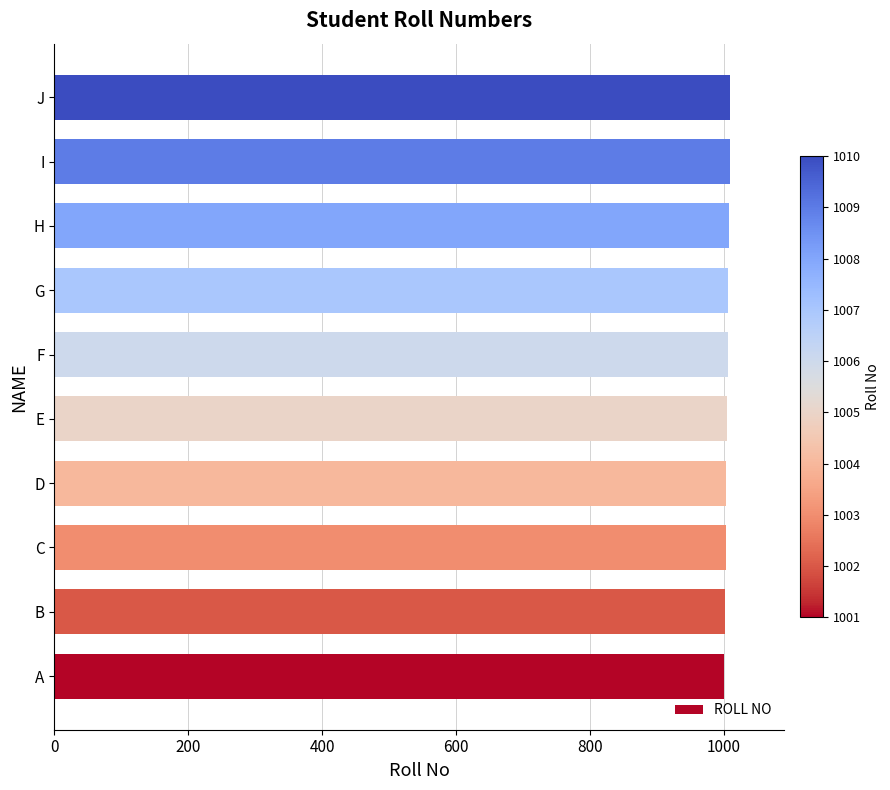

What is the greatest value displayed?

1010